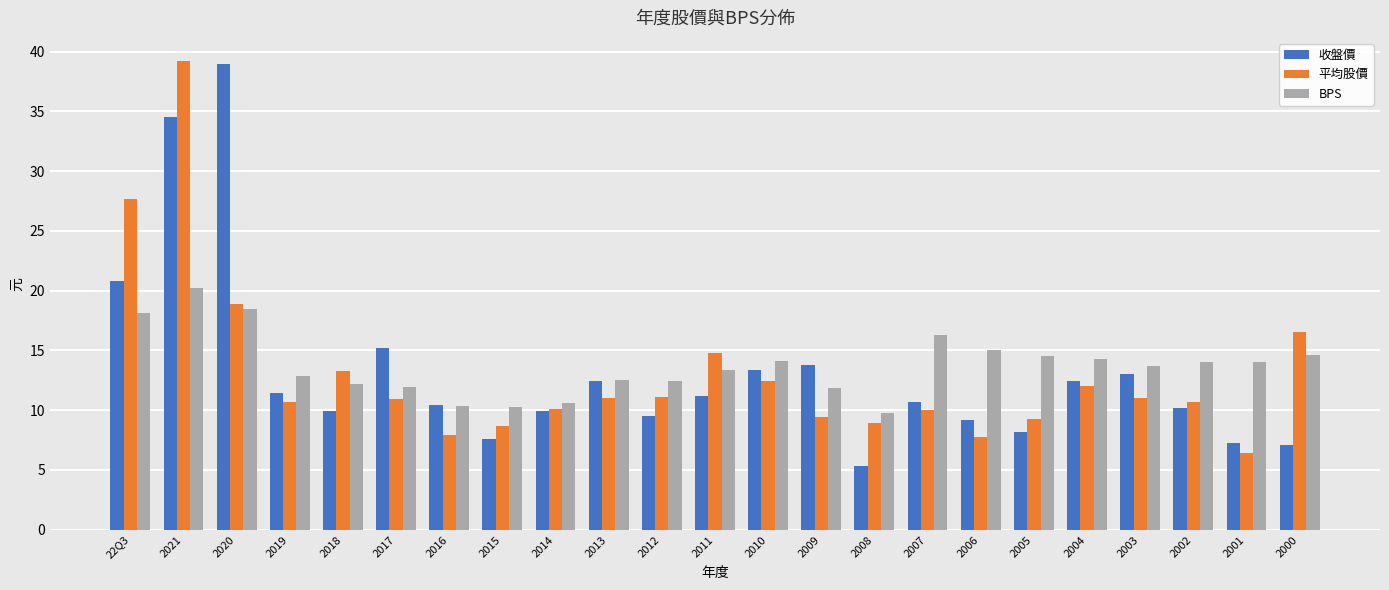

Between 2016 and 2014, which series saw the biggest shift?

平均股價